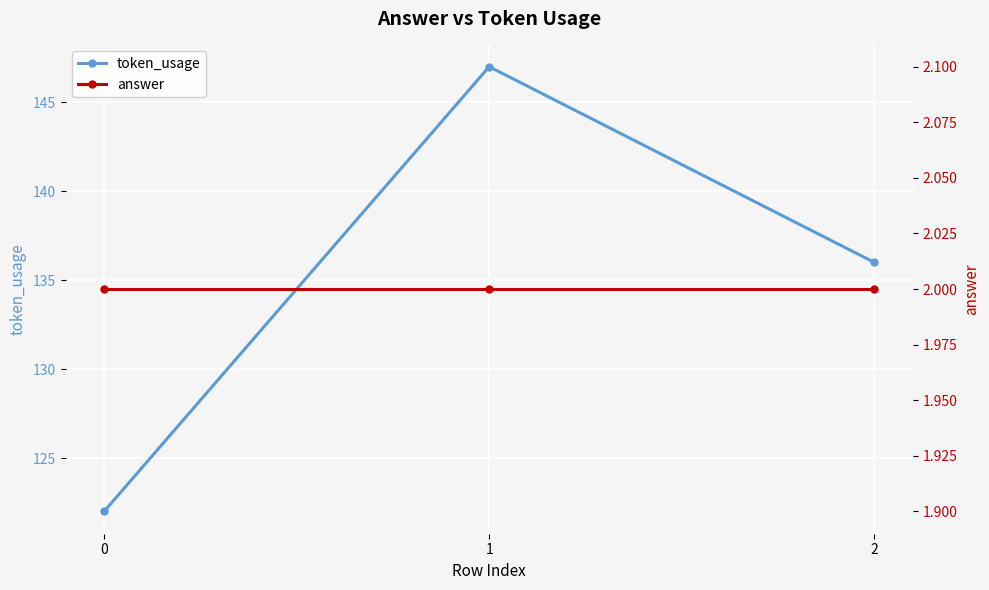

Reading left to right, extract all data points from this chart.

token_usage: 122	147	136
answer: 2	2	2